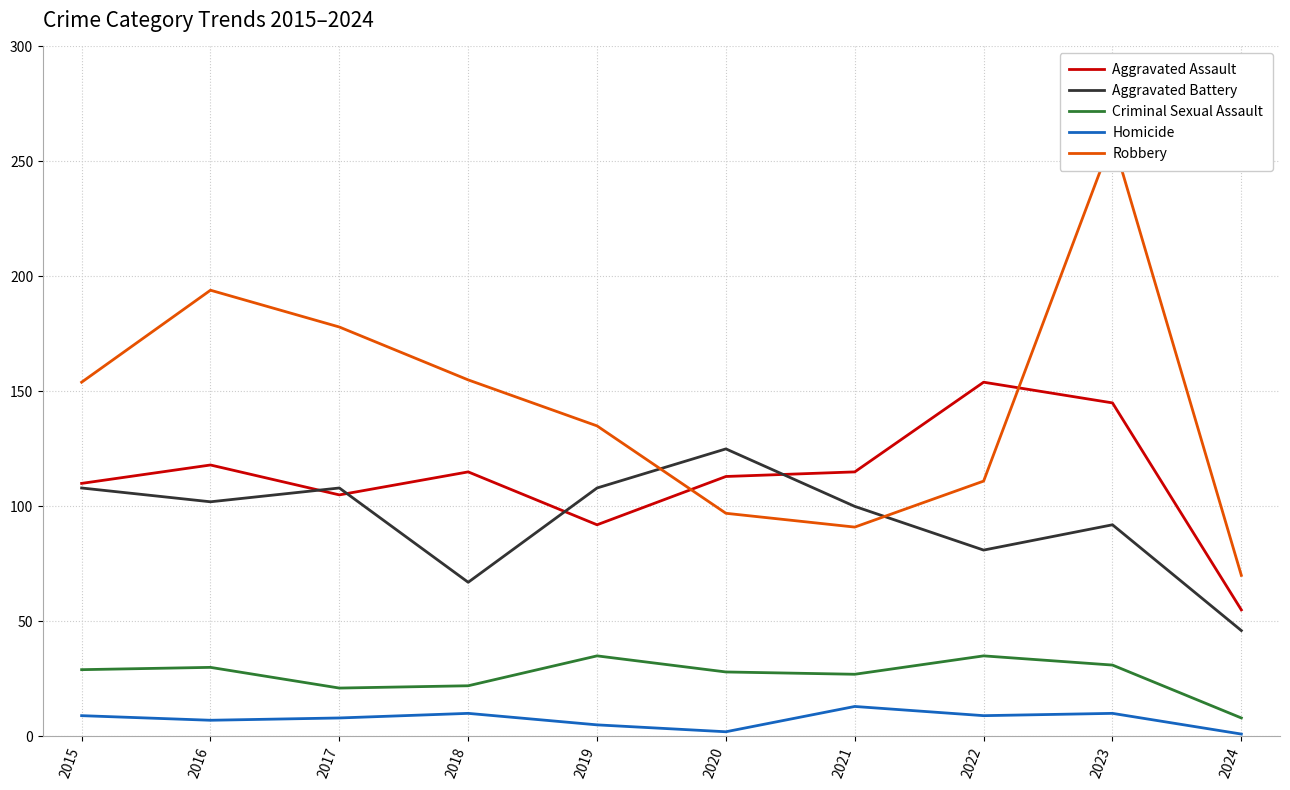

How many values in the Aggravated Battery series exceed 102?

4